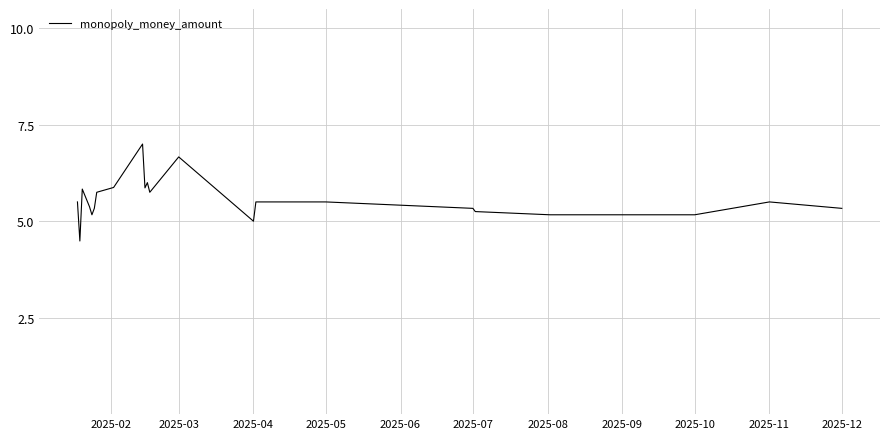

What is the difference between the maximum and minimum values?

2.5